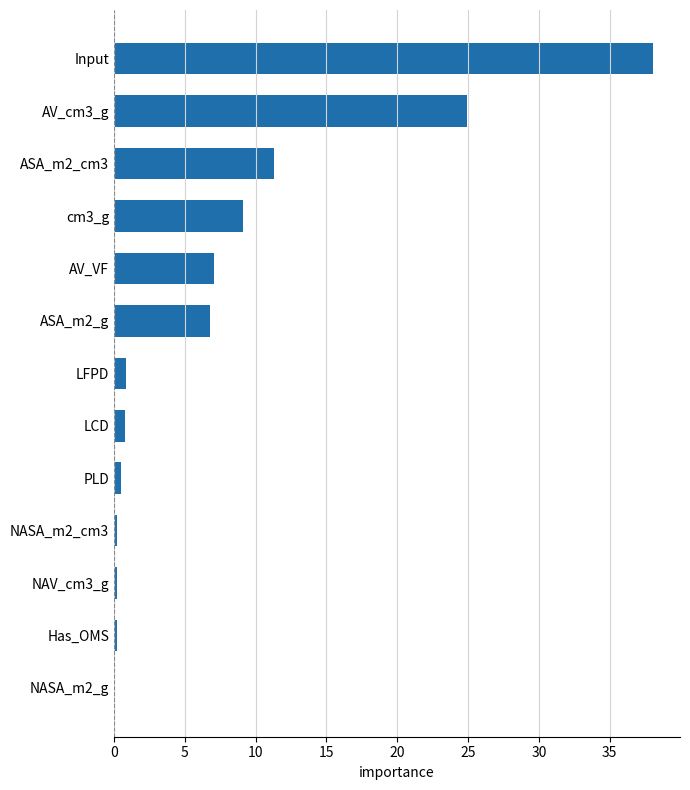

What is the sum of all values?

100.0